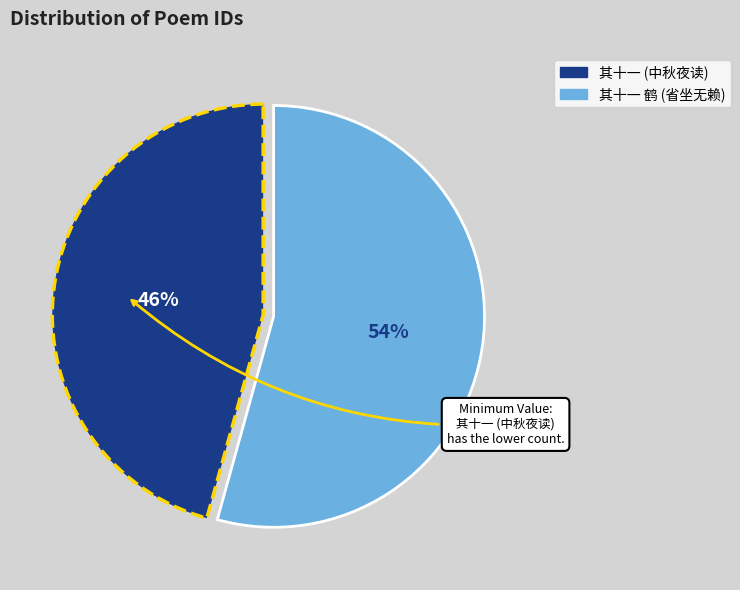

Is there a majority slice in this chart?

Yes